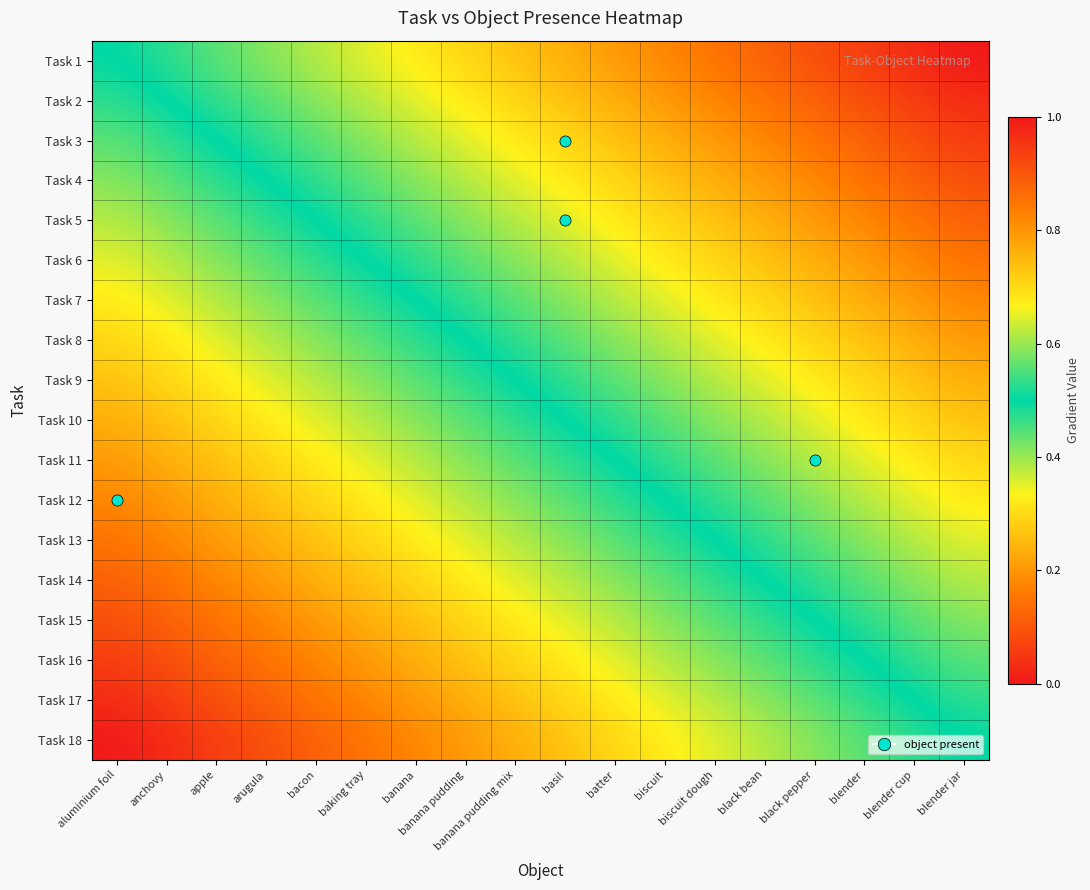

At banana, list the series in order from largest to smallest.

Task 1, Task 2, Task 3, Task 4, Task 5, Task 6, Task 7, Task 8, Task 9, Task 10, Task 11, Task 12, Task 13, Task 14, Task 15, Task 16, Task 17, Task 18